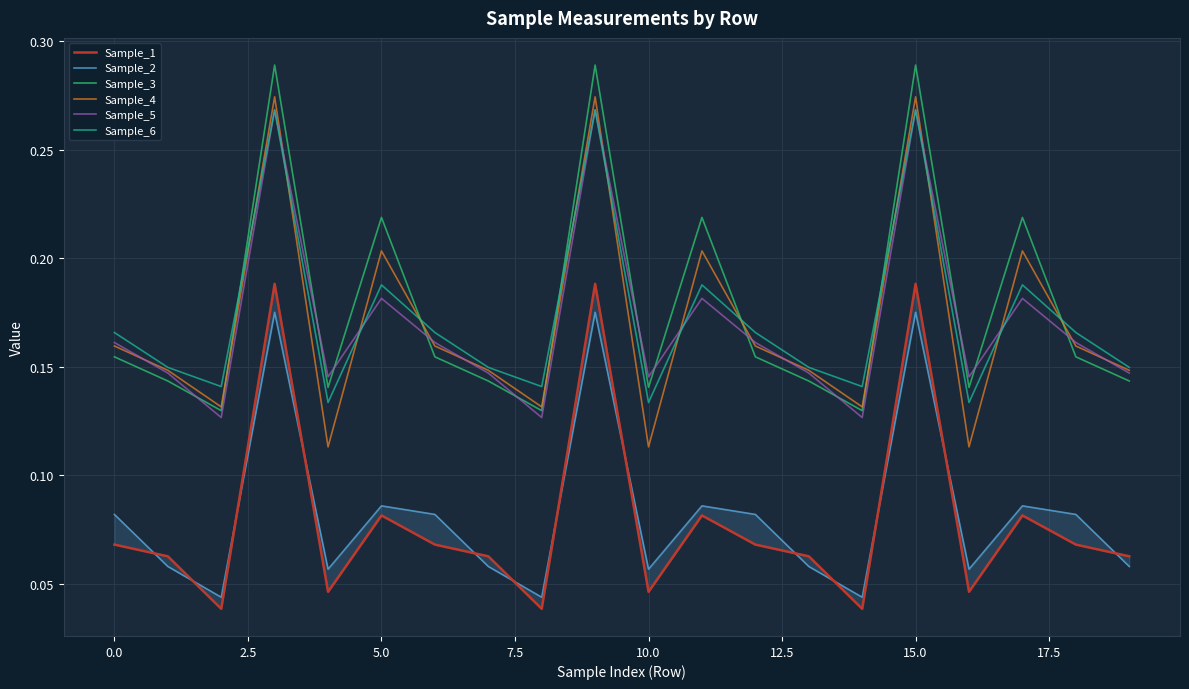

Which series has the largest total across all categories?

Sample_3